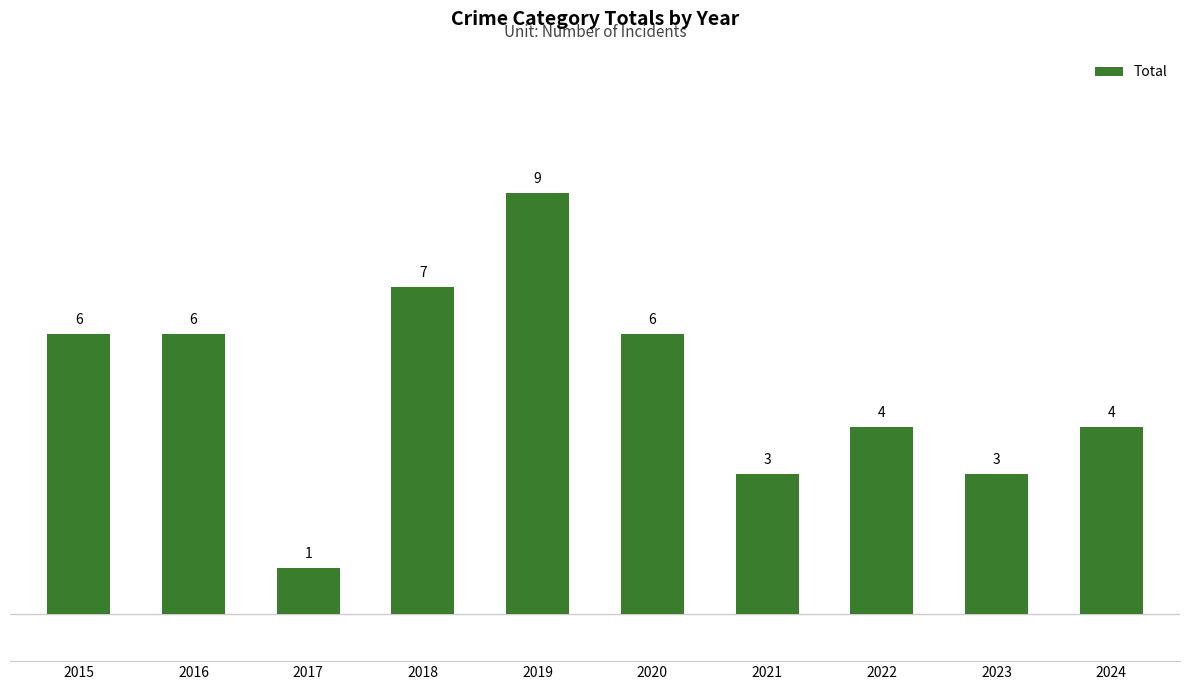

Does the chart contain any negative values?

No